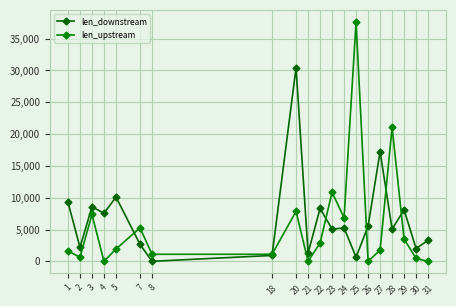

Is the value of len_downstream at 8 greater than the value of len_upstream at 8?

No